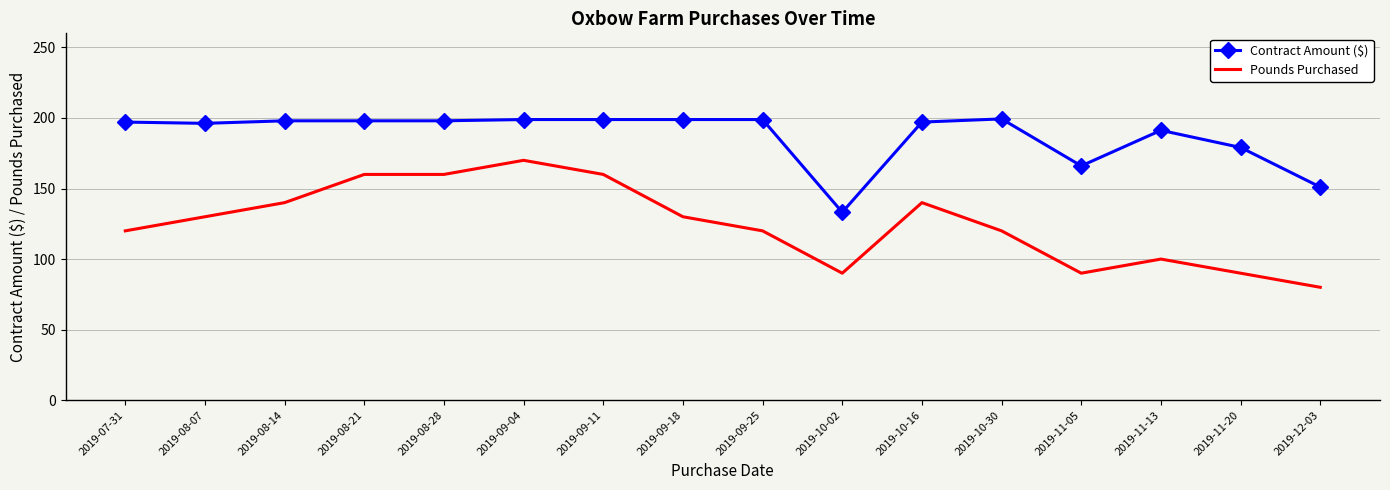

Is the value of Contract Amount ($) at 2019-11-13 greater than the value of Pounds Purchased at 2019-12-03?

Yes